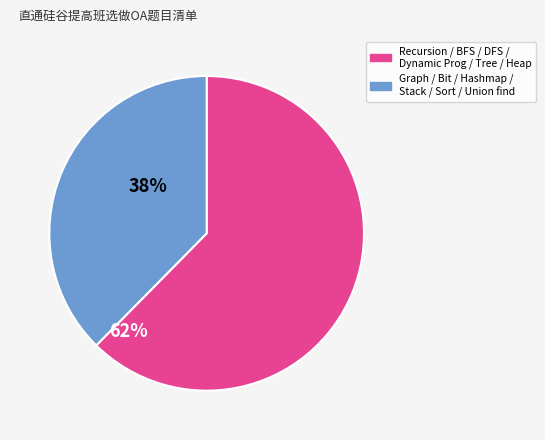

Is there any slice that represents more than half of the pie?

Yes